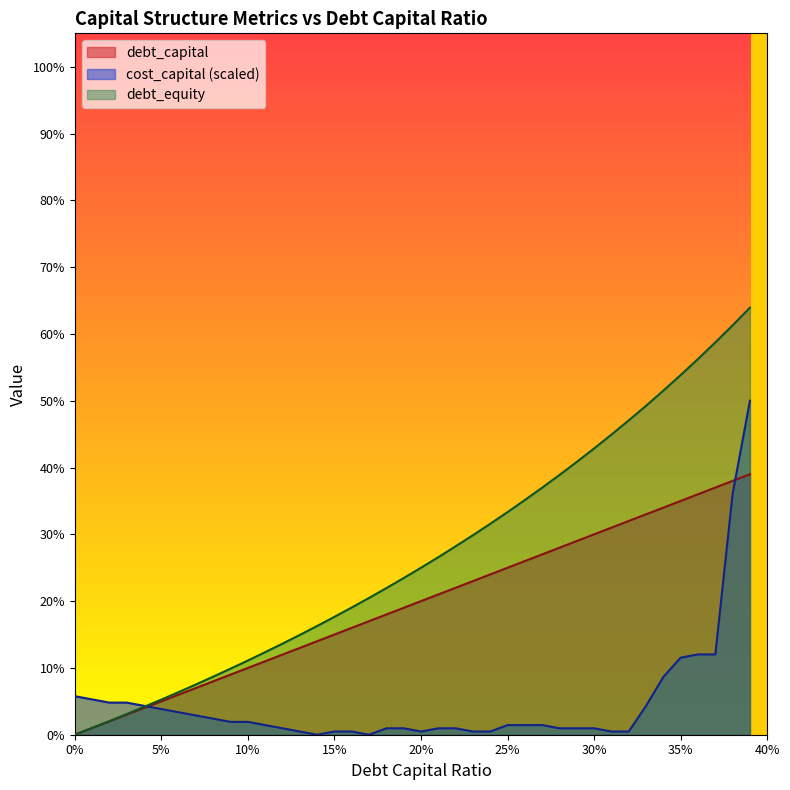

Rank the series by their average value, from highest to lowest.

debt_equity, debt_capital, cost_capital (scaled)